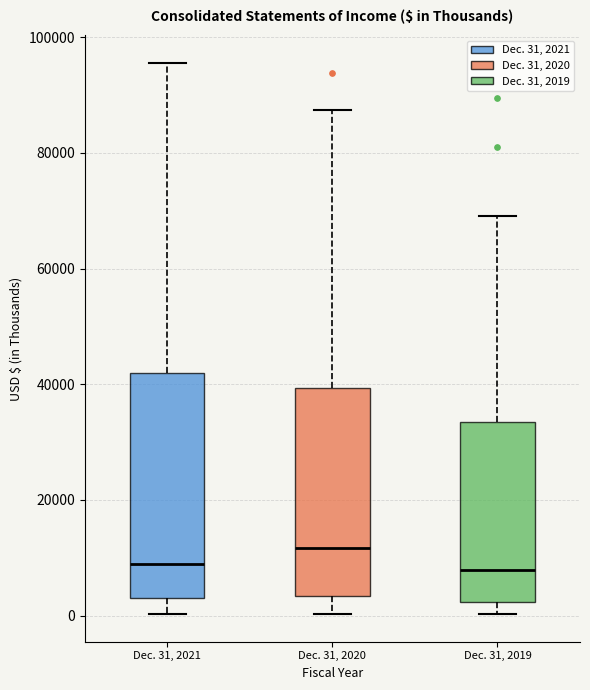

Where is the lower edge of the box for Dec. 31, 2021 on the y-axis? The values are not printed on the chart, so give them approximately, as read against the axis.

4000